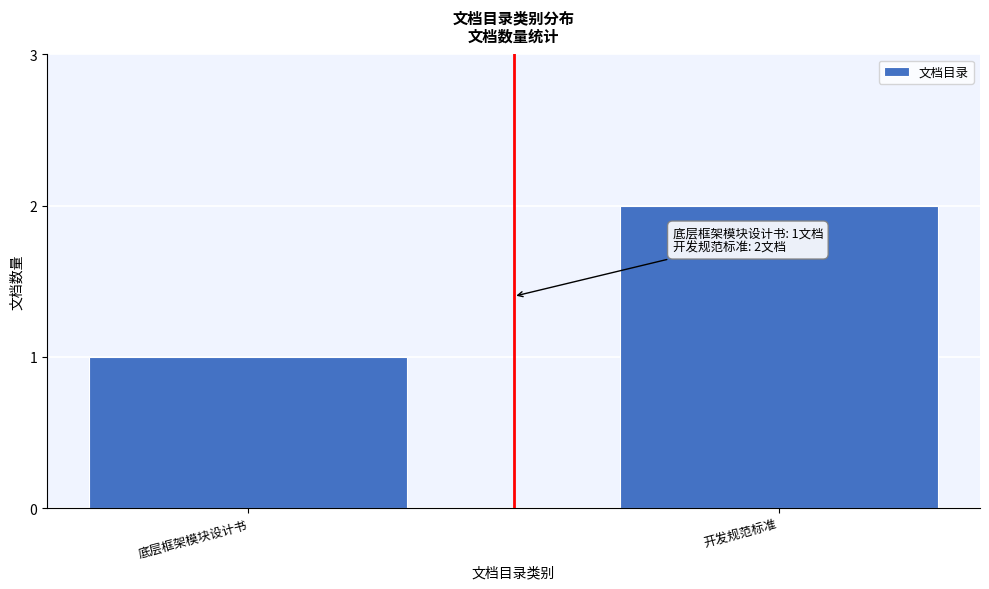

Reading left to right, what are all the values shown in this chart?

1	2